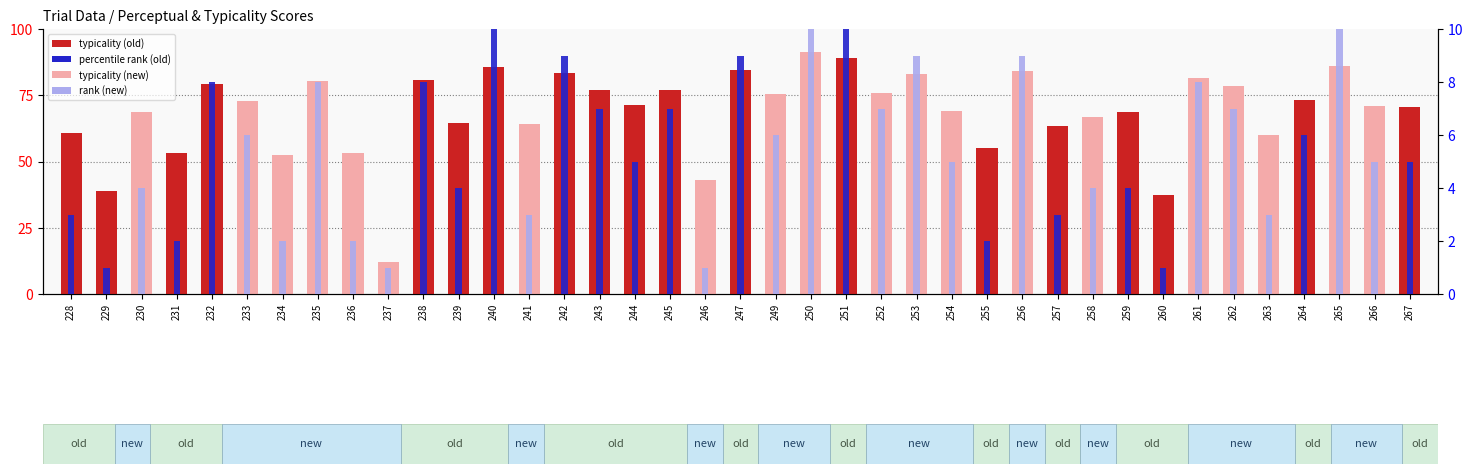

Reading right to left, extract all data points from this chart.

typicality (count): 267=70.4	266=70.8	265=86.2	264=73.1	263=59.8	262=78.5	261=81.4	260=37.5	259=68.5	258=66.8	257=63.3	256=84.2	255=55.2	254=69.2	253=83.1	252=75.9	251=89.2	250=91.4	249=75.3	247=84.6	246=43.0	245=77.1	244=71.3	243=77.1	242=83.5	241=64.1	240=85.6	239=64.7	238=80.7	237=11.9	236=53.2	235=80.5	234=52.5	233=72.8	232=79.2	231=53.2	230=68.7	229=38.8	228=60.7
percentile rank within the sample: 267=5.0	266=5.0	265=10.0	264=6.0	263=3.0	262=7.0	261=8.0	260=1.0	259=4.0	258=4.0	257=3.0	256=9.0	255=2.0	254=5.0	253=9.0	252=7.0	251=10.0	250=10.0	249=6.0	247=9.0	246=1.0	245=7.0	244=5.0	243=7.0	242=9.0	241=3.0	240=10.0	239=4.0	238=8.0	237=1.0	236=2.0	235=8.0	234=2.0	233=6.0	232=8.0	231=2.0	230=4.0	229=1.0	228=3.0